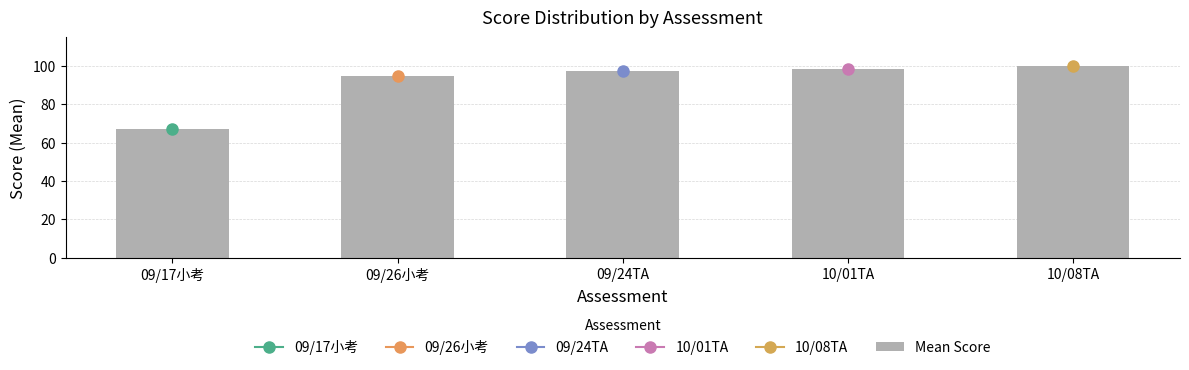

Which has a higher value, 10/08TA or 09/26小考?

10/08TA